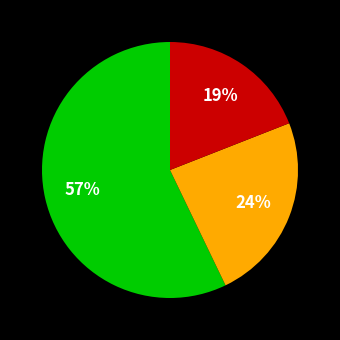

To the nearest percent, what is the difference between the largest and smallest slice percentages?

38%